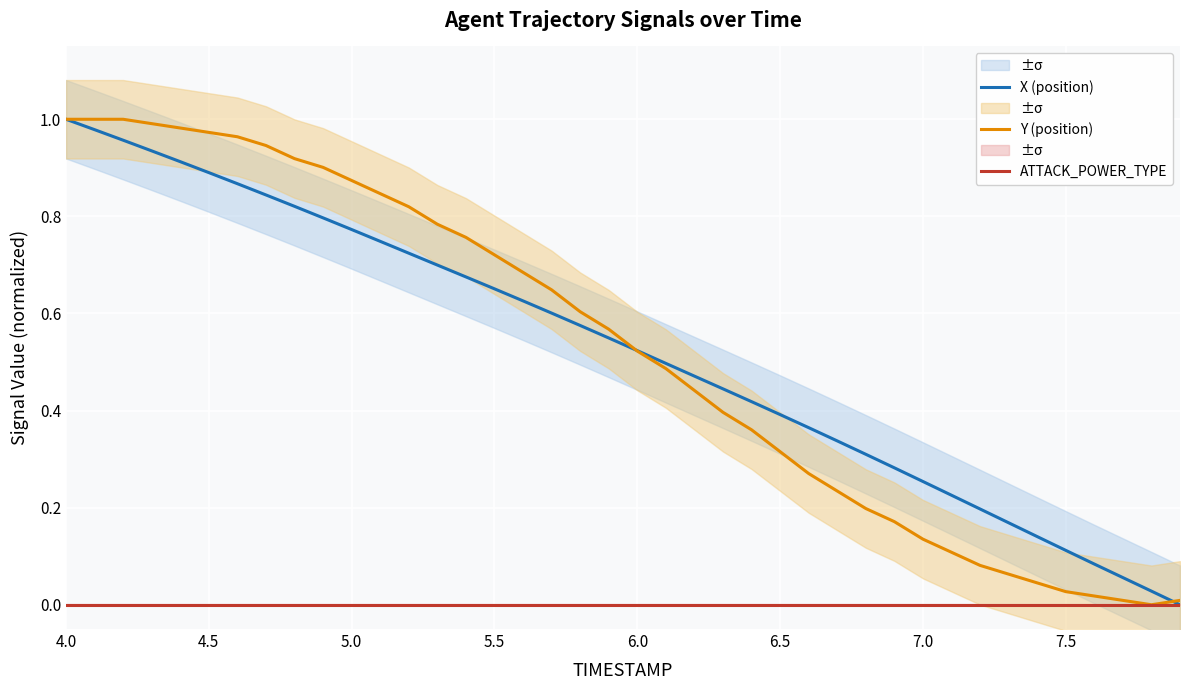

True or false: Y (position) and ATTACK_POWER_TYPE cross at least once.

False